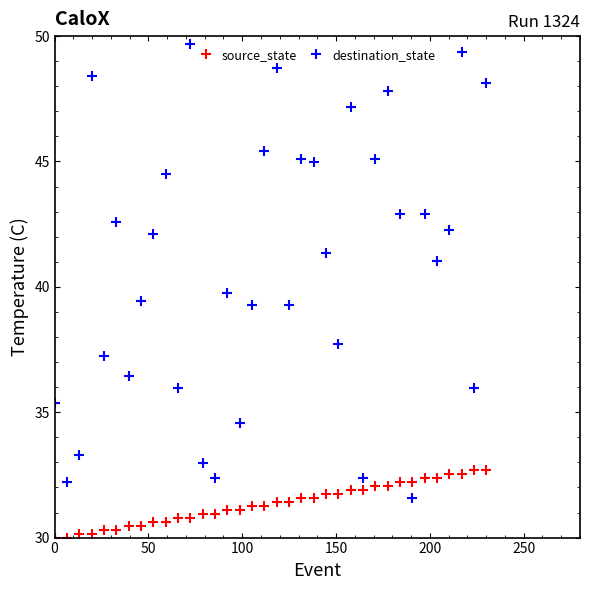

Is this an area chart (filled region under the line)?

No